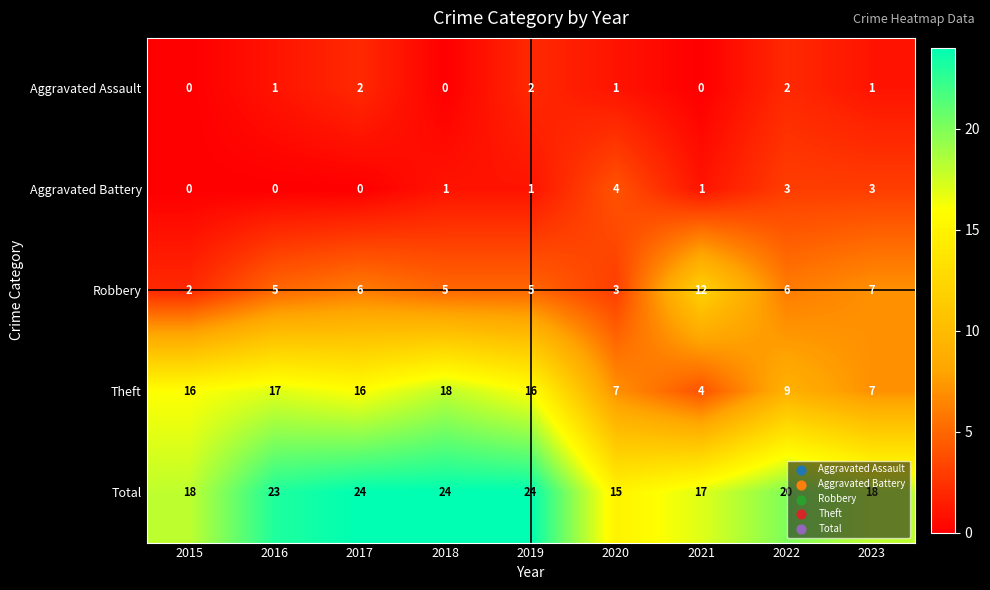

The value of Theft at 2017 is 16. True or false?

True